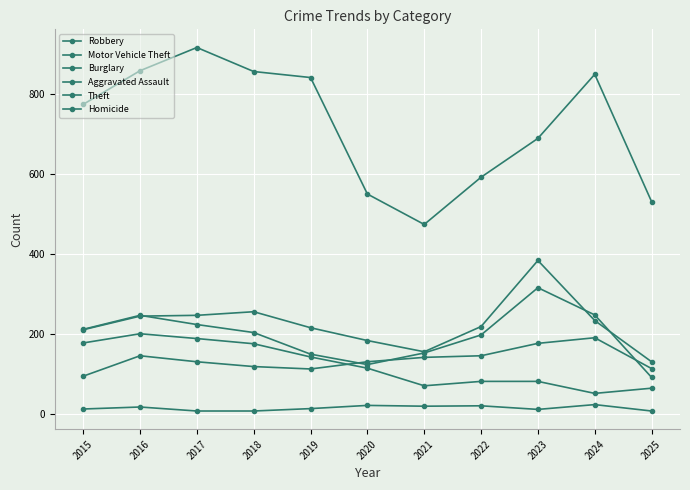

Which has a higher value, 2022 or 2025?

2022